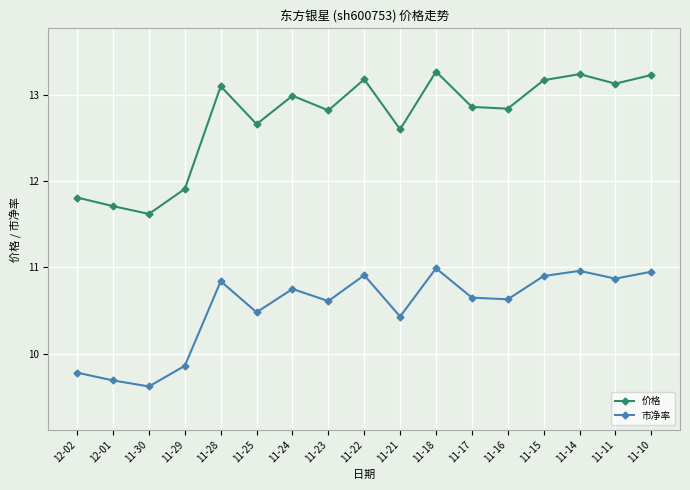

What is the value of the 价格 point at the 14th from the left?

13.2